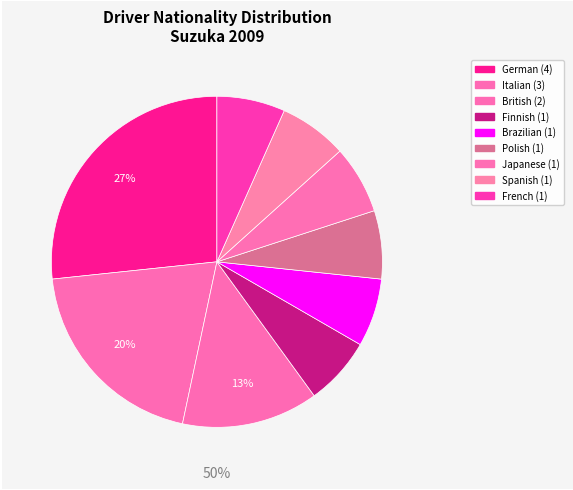

What is the ratio of the value at British to the value at French?

2.0